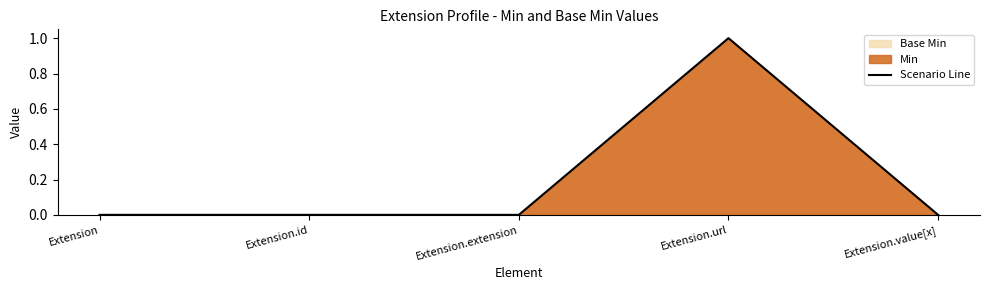

Reading left to right, list all the values displayed in this chart.

0	0	0	1	0